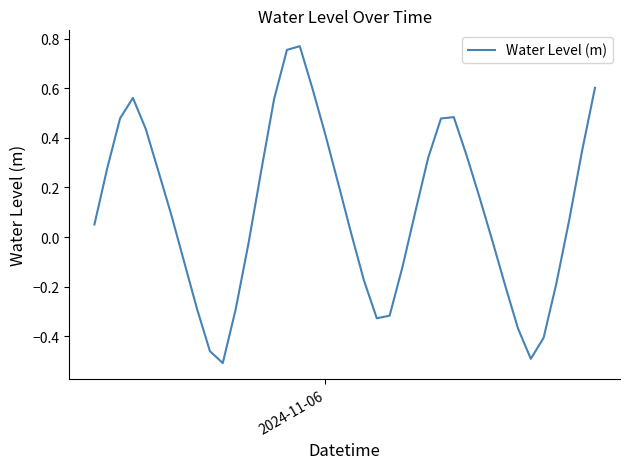

Does the chart have visible grid lines?

No